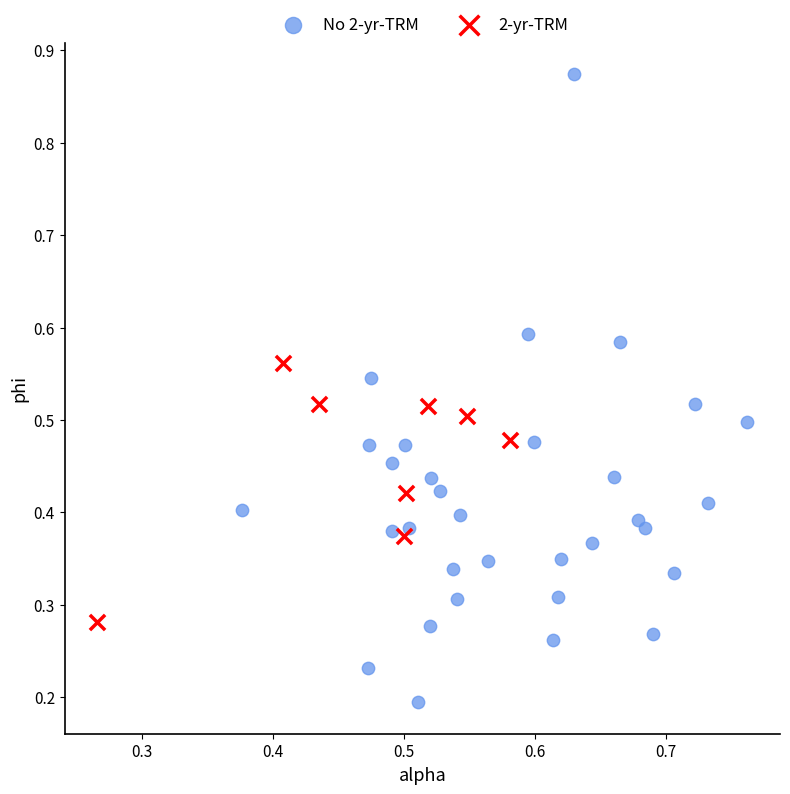

Which series has the largest Y range (max minus min)?

No 2-yr-TRM